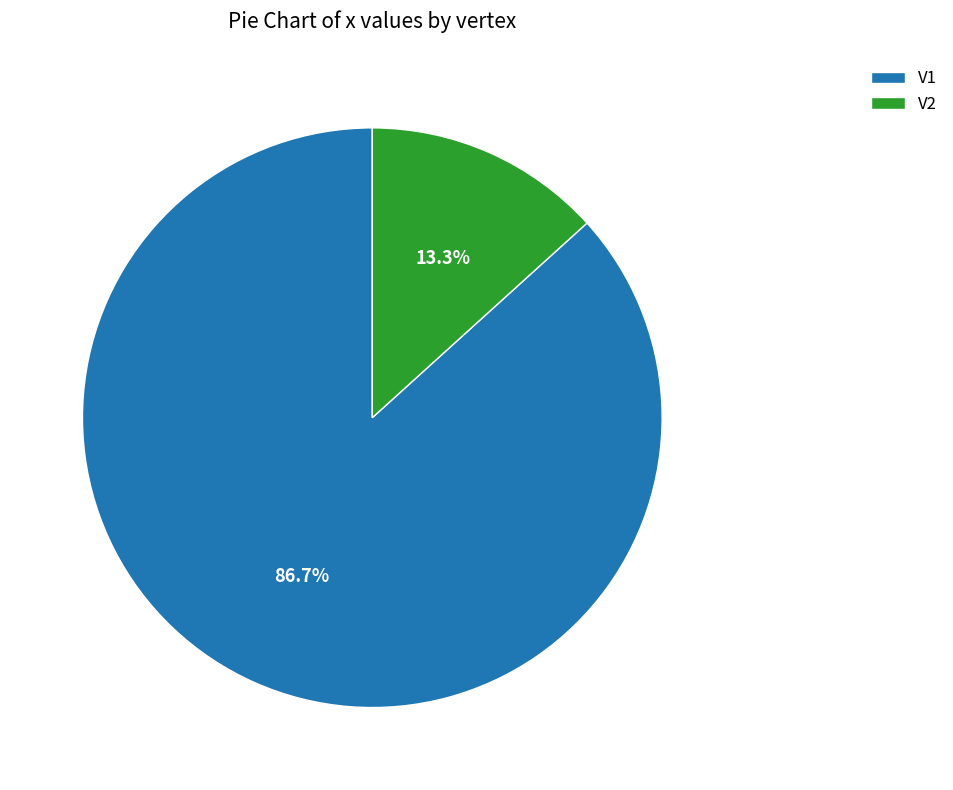

True or false: V1 accounts for 99% of the total.

False